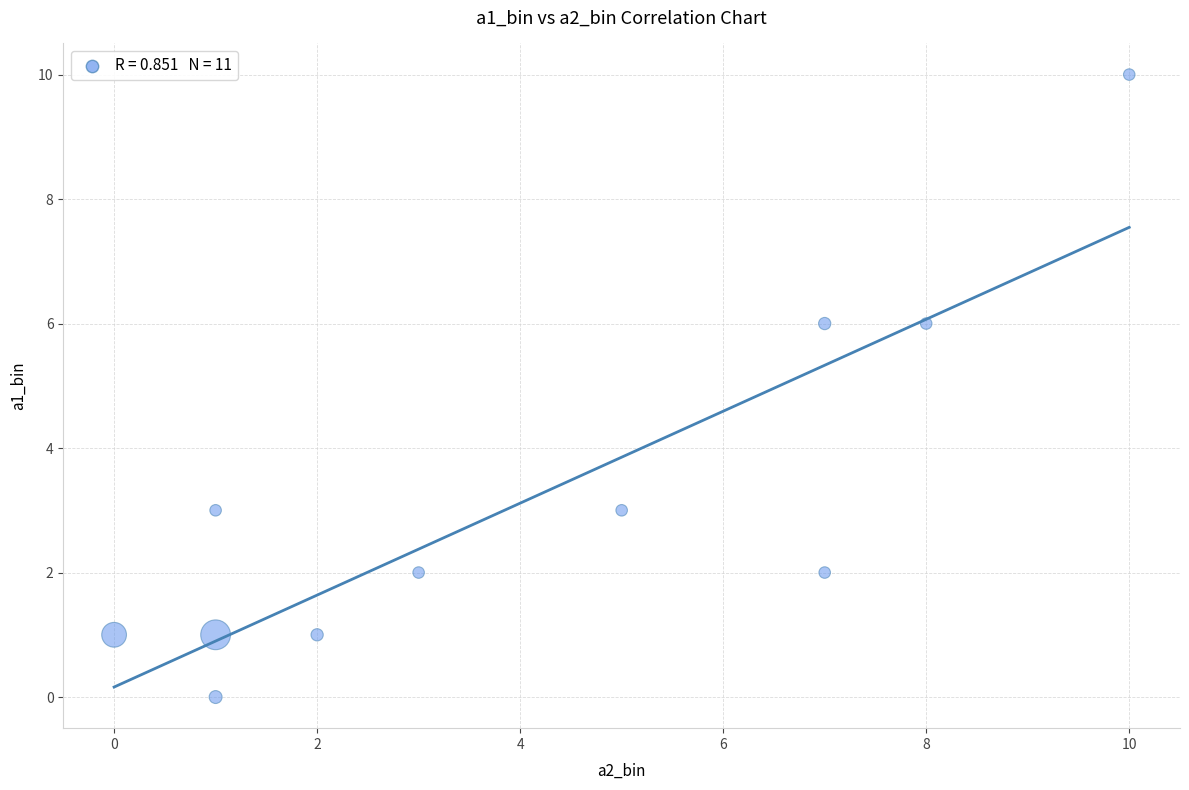

What is the range of Y values (max minus min)?

10